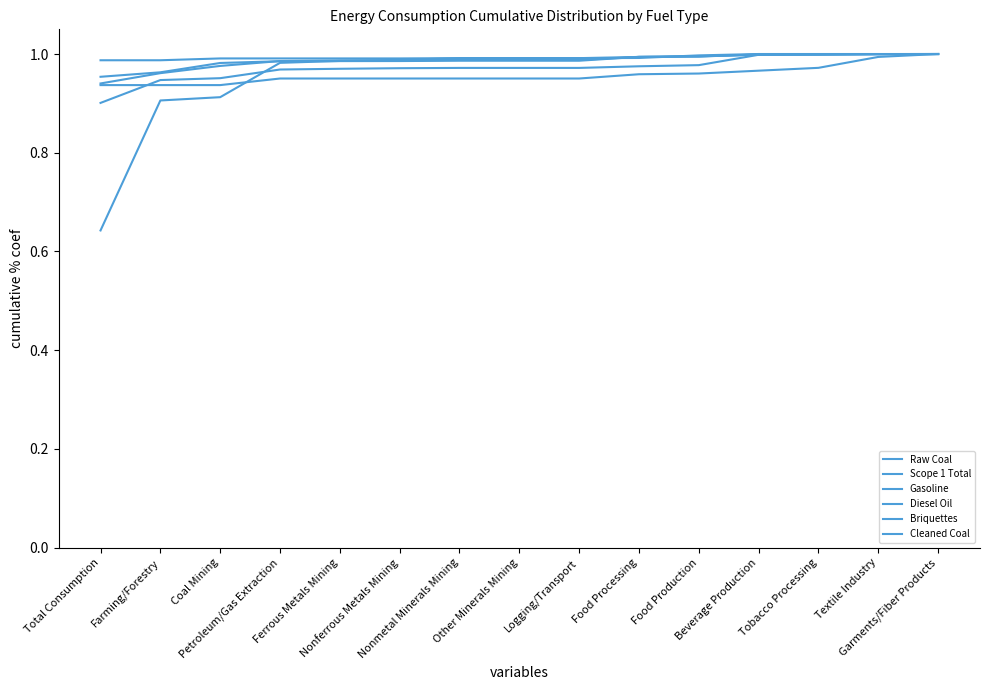

The Raw Coal series shows 1.7 at Petroleum/Gas Extraction. True or false?

False